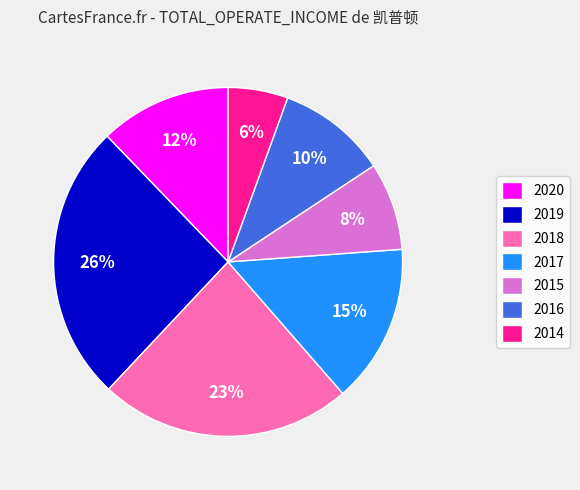

Approximately how many times larger is the value at 2016 compared to 2019?

0.4